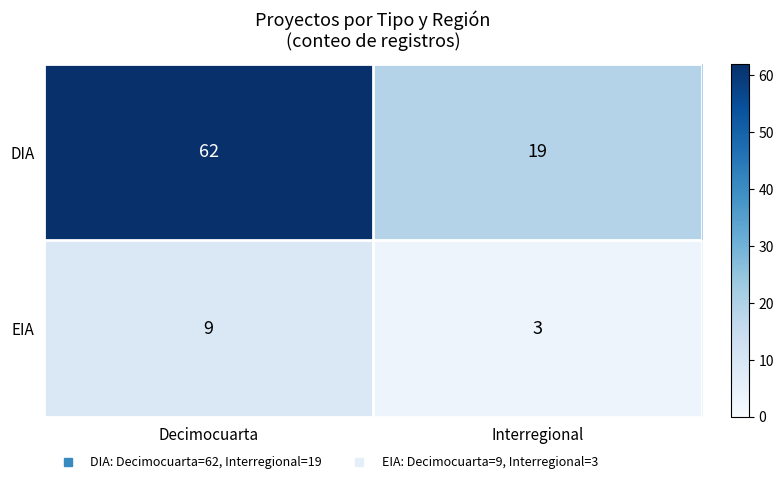

Which series changed the most between Decimocuarta and Interregional?

DIA